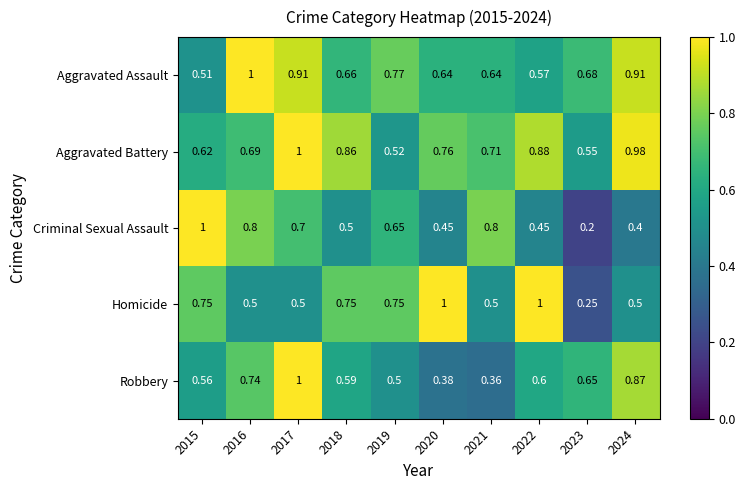

Which series has the largest total across all categories?

Aggravated Battery